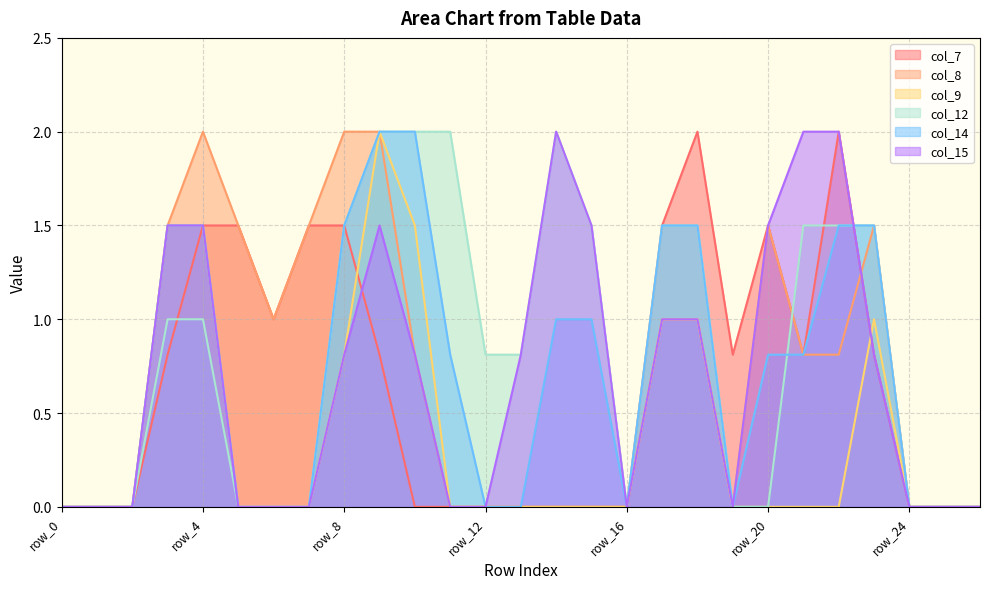

What is the difference between the second highest and minimum values in the col_14 series?

2.0